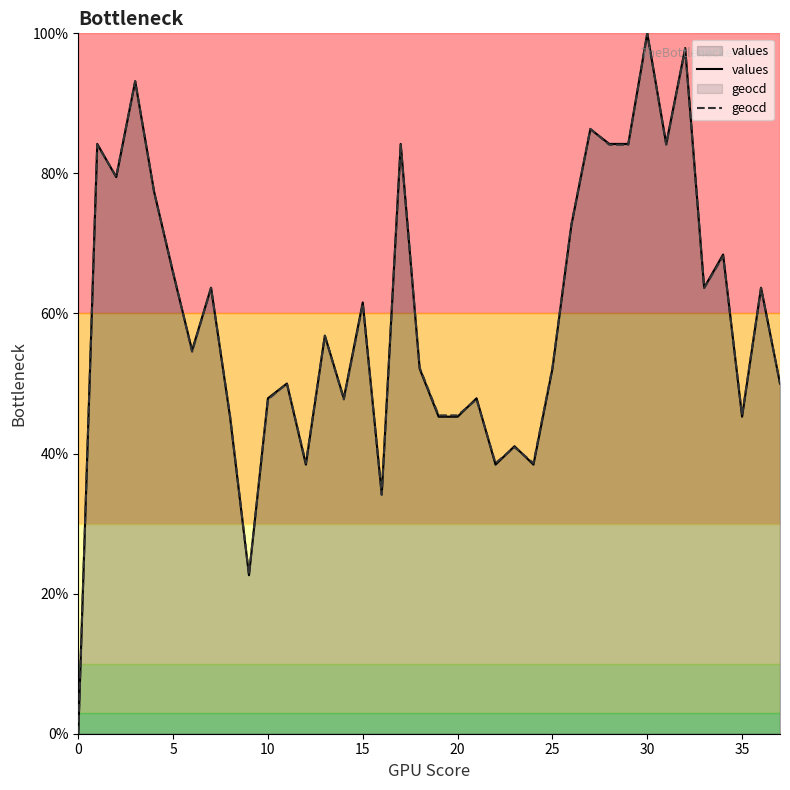

Which category has the highest value in the values series?

30